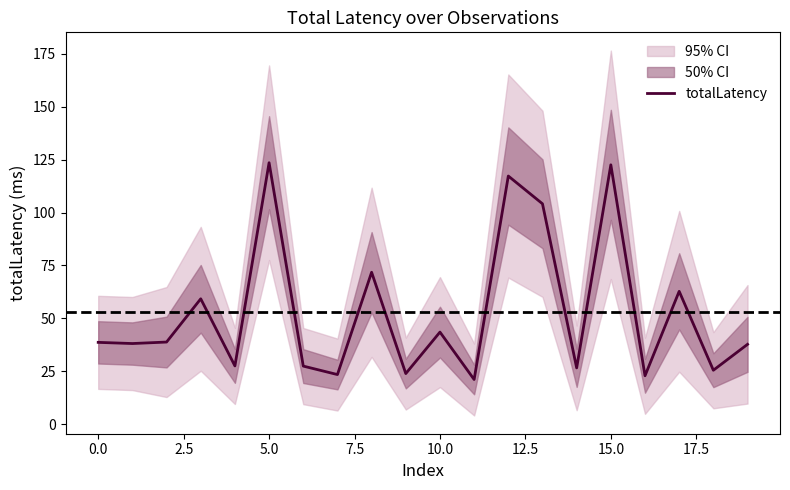

At which category does the chart reach its minimum across all series?

11